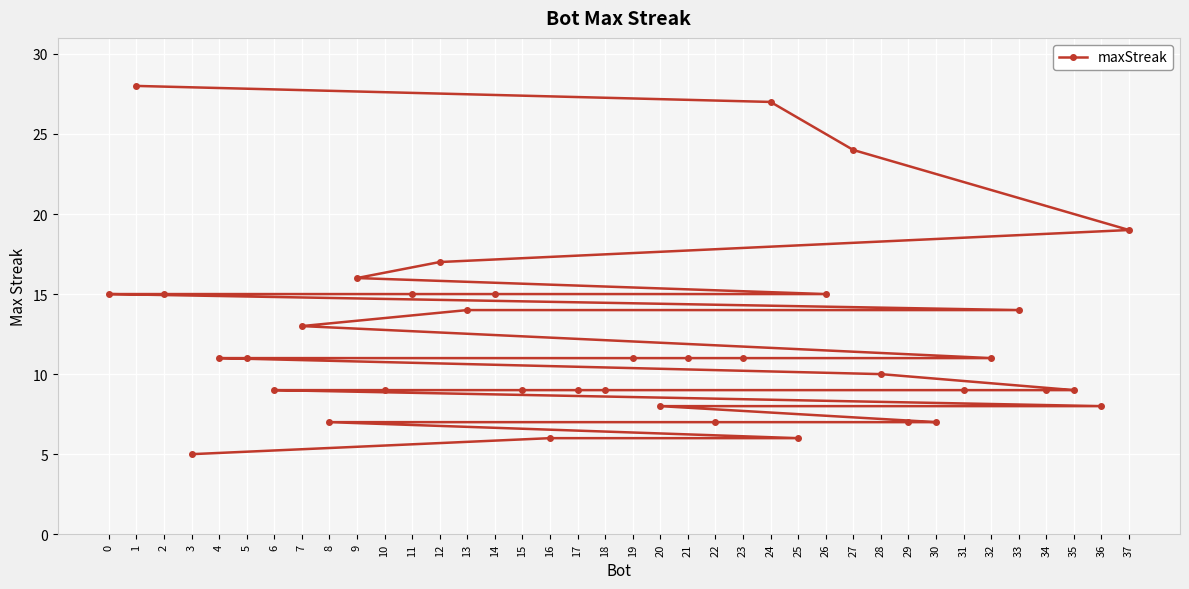

What is the maximum value shown in the chart?

28